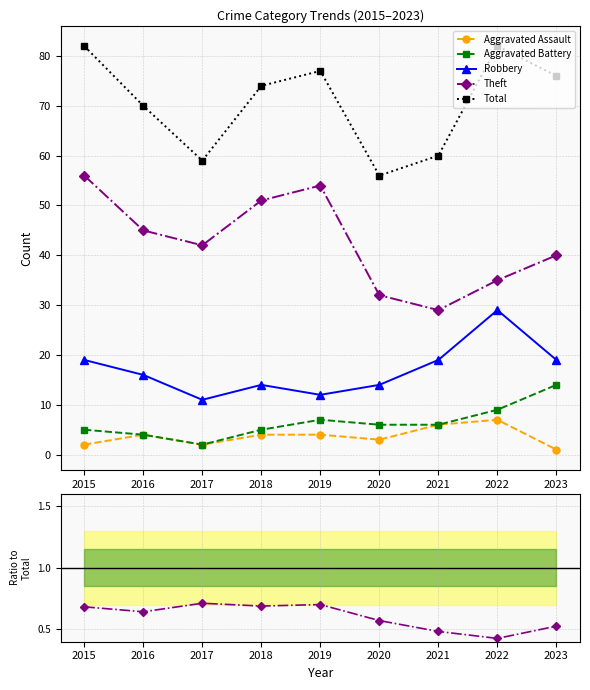

How many data points in Total are above 74?

4